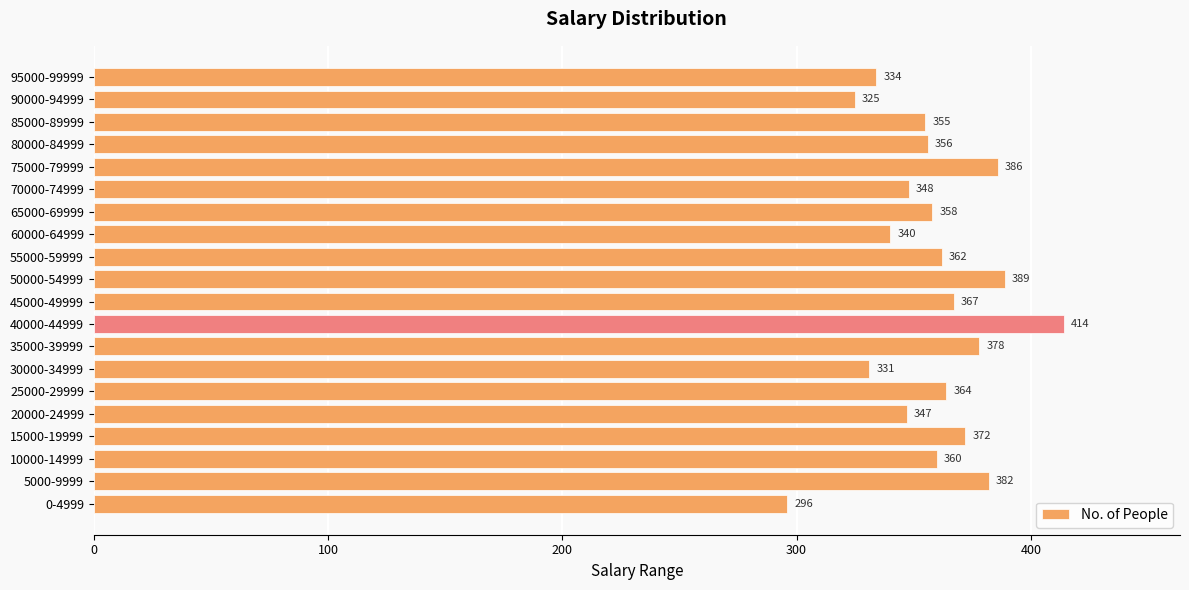

Where is the data nearest to the value 355?

85000-89999